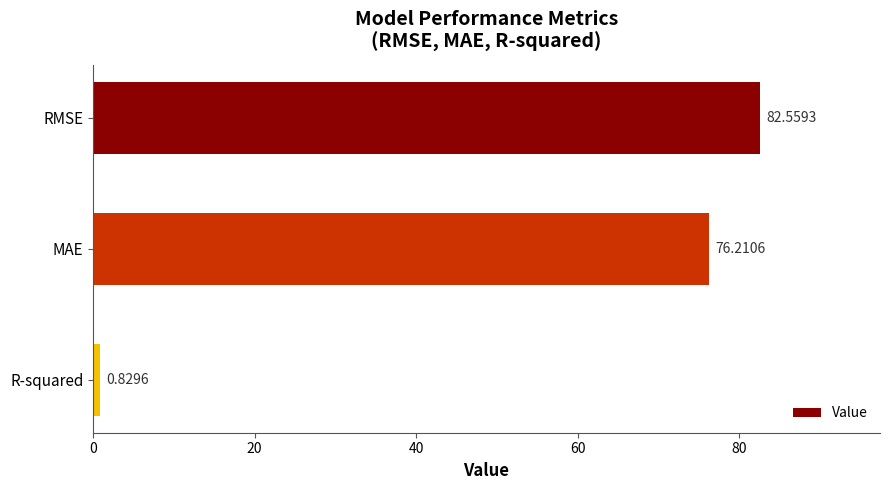

Rank the categories by value from highest to lowest.

RMSE, MAE, R-squared